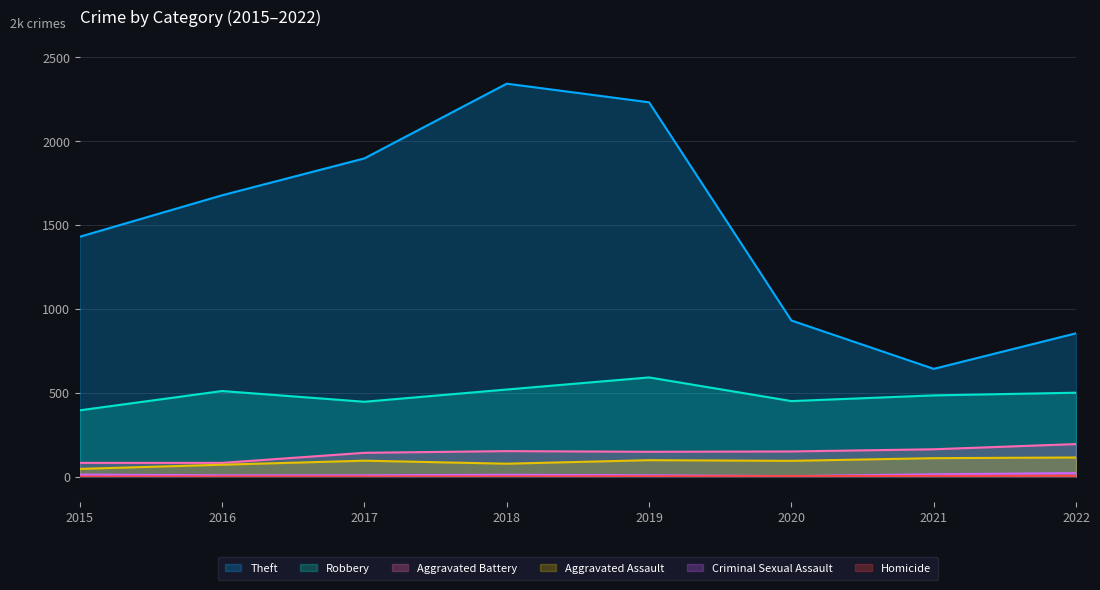

Where is the first local minimum for Robbery?

2017